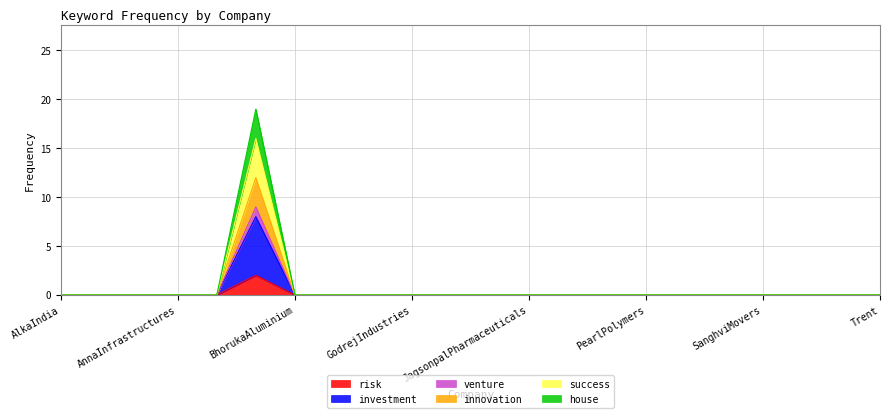

True or false: risk and success intersect in this chart.

False